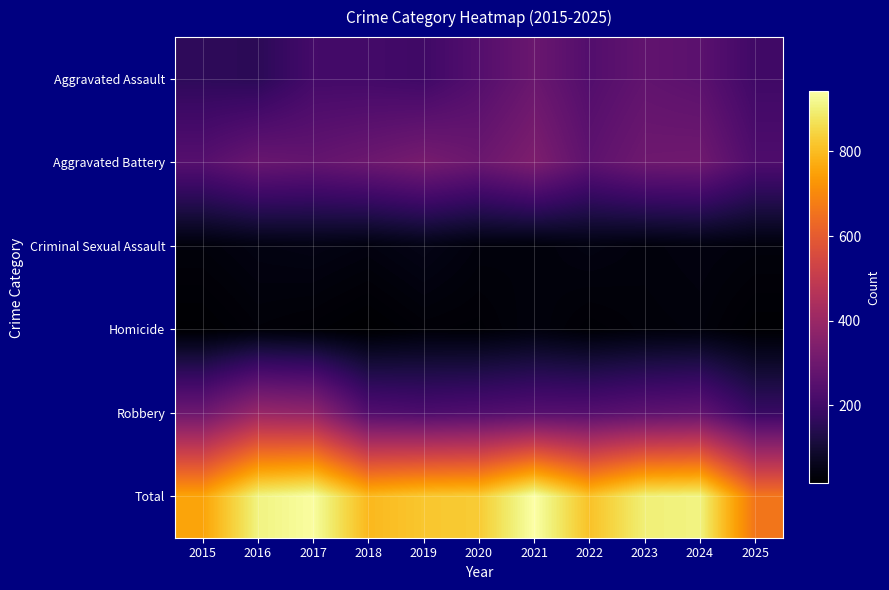

How many categories are shown in the chart?

11